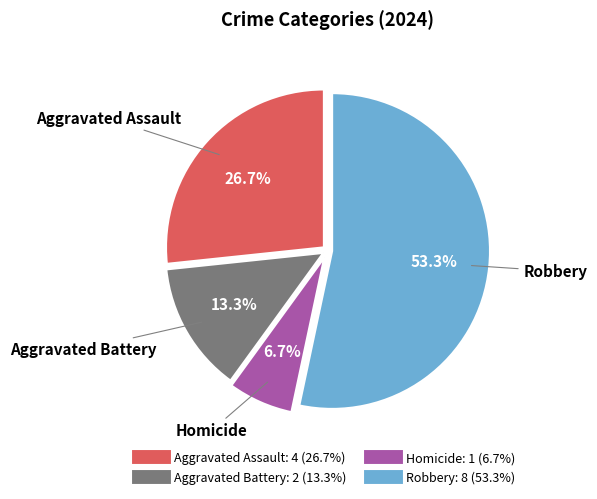

The Homicide slice represents 7% of the pie. True or false?

True